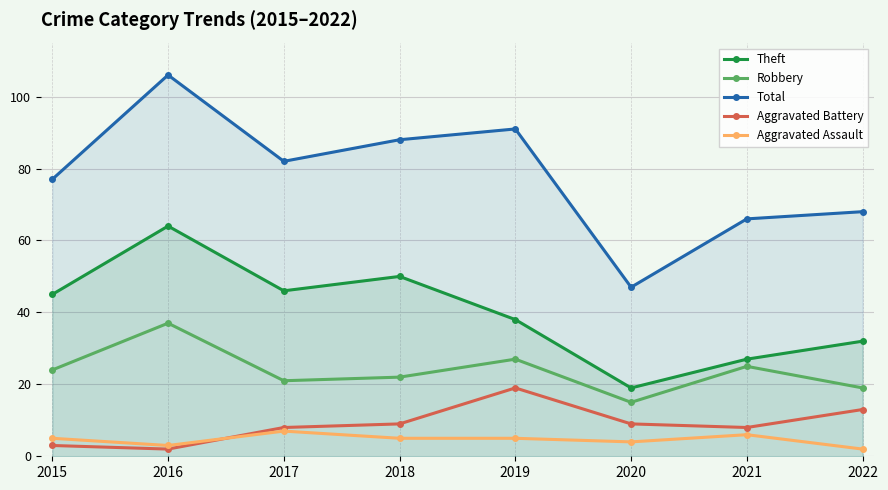

Which series has the largest total across all categories?

Total